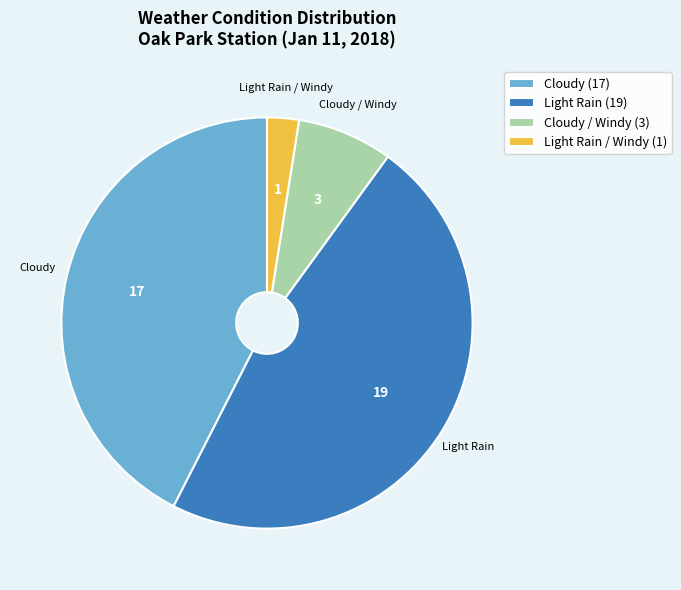

What is the ratio of the value at Cloudy to the value at Light Rain?

0.9